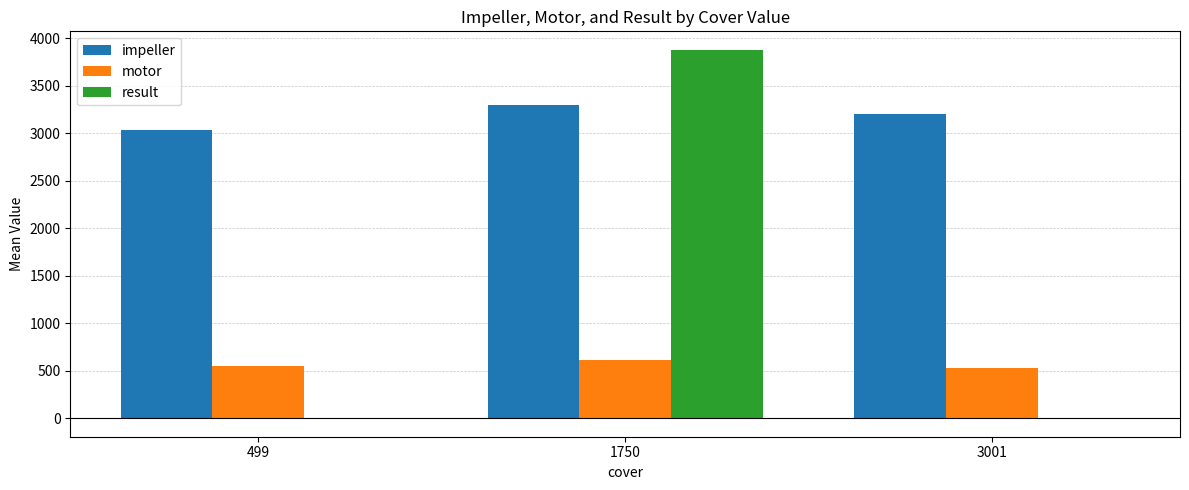

Are the bars horizontal?

No